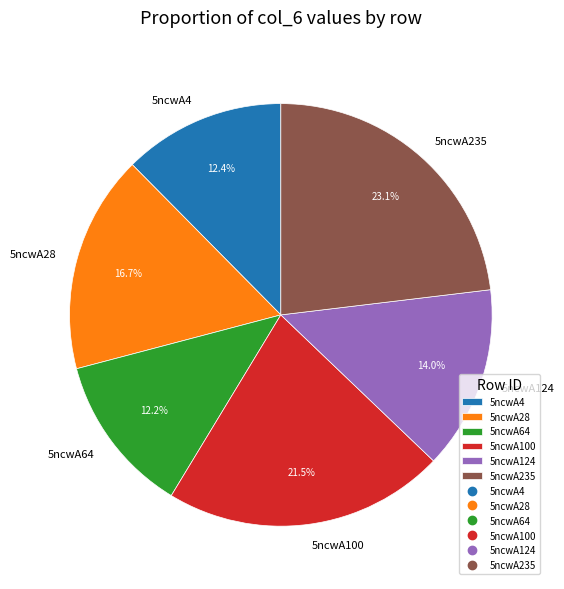

What is the ratio of the value at 5ncwA124 to the value at 5ncwA100?

0.7